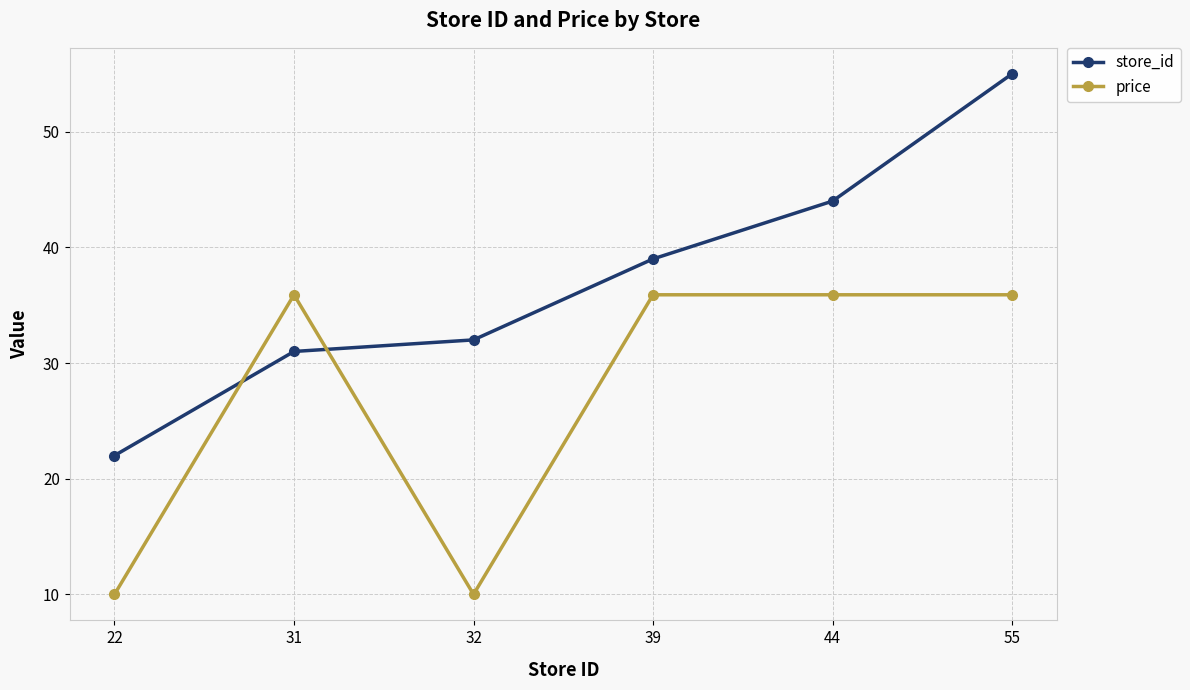

Where do store_id and price first cross each other?

22 and 31